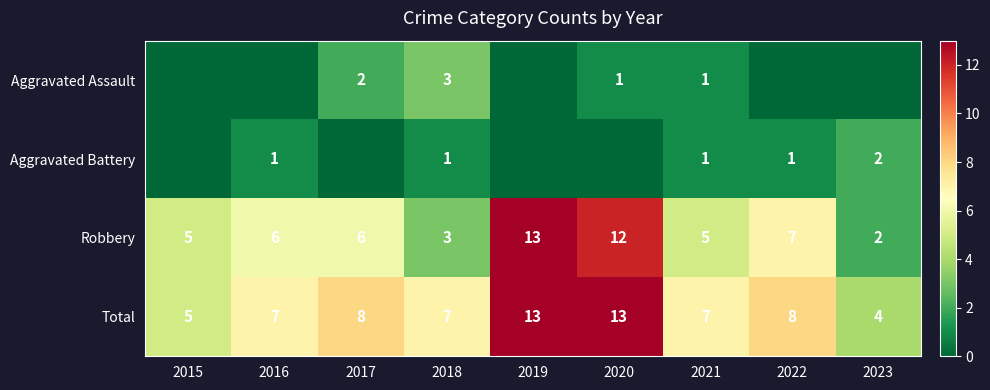

The value of Aggravated Battery at 2020 is 0. True or false?

True